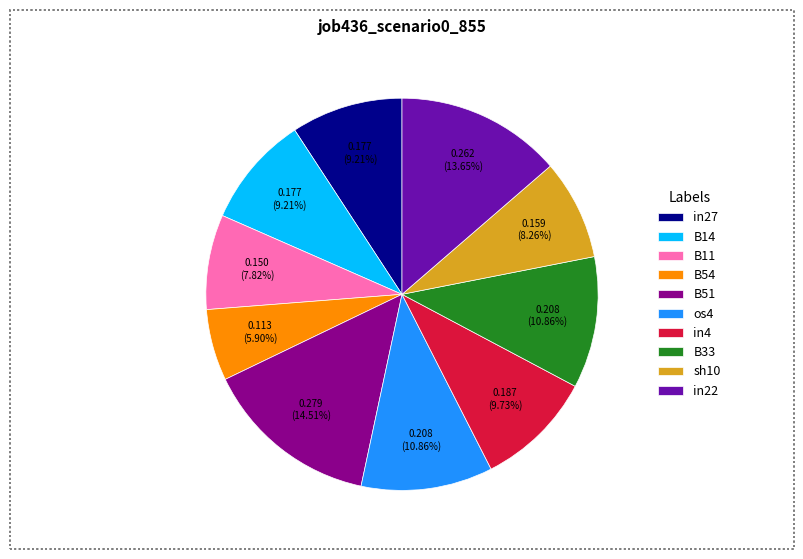

What percentage do in22 and B54 together represent?

19.5%